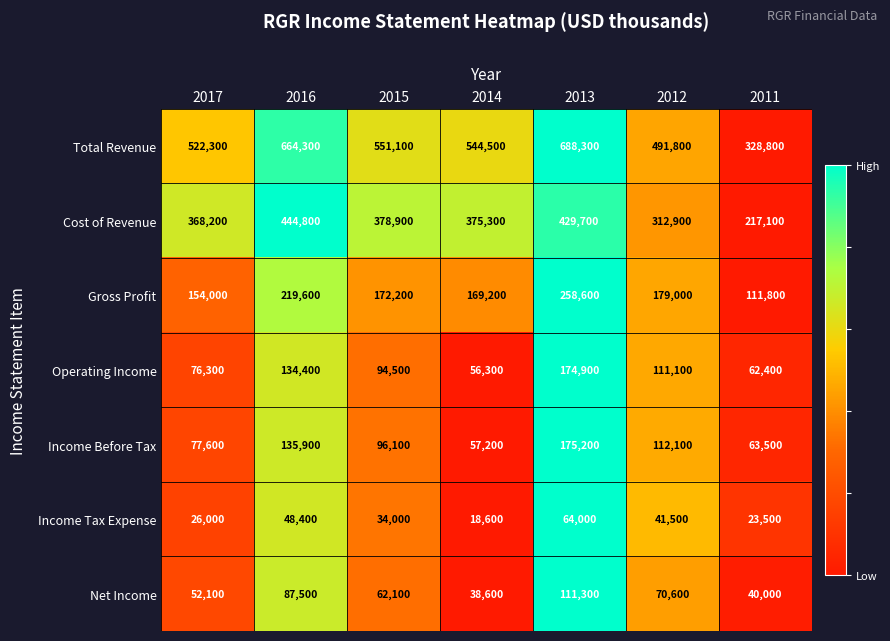

Is it true that Income Tax Expense equals 34000 at 2015?

True